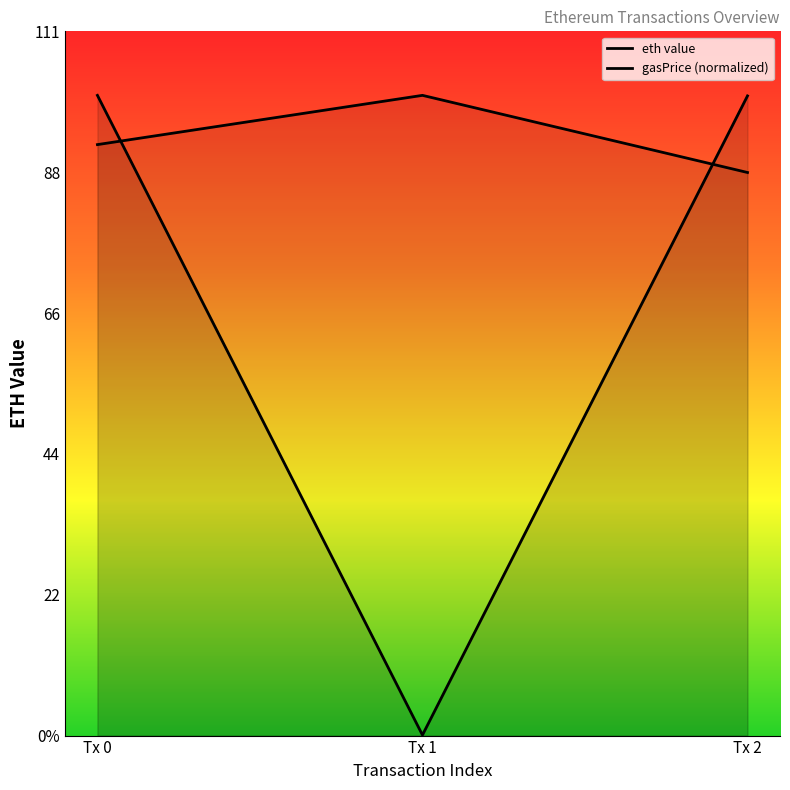

The gasPrice (normalized) series shows 139.2 at Tx 2. True or false?

False